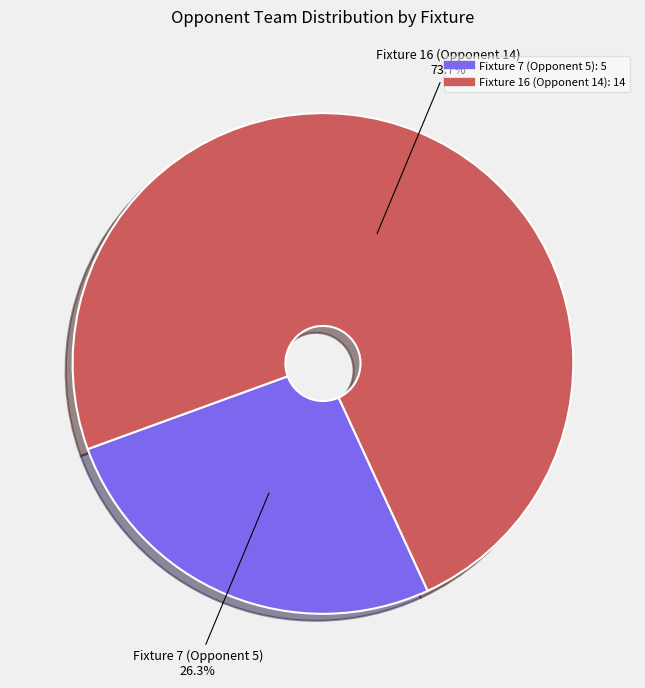

True or false: Fixture 7 (Opponent 5) accounts for 26% of the total.

True